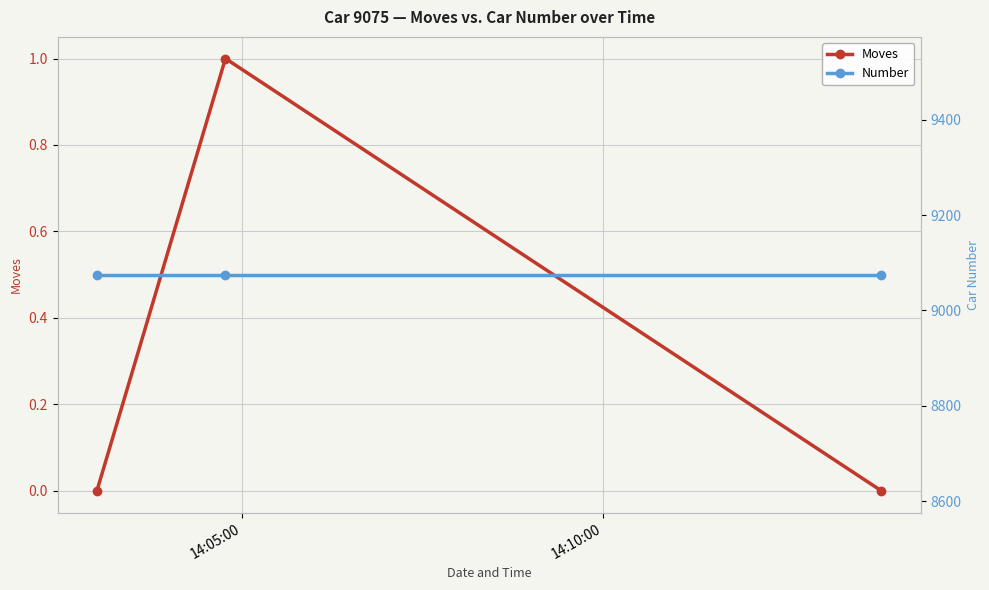

How many lines are shown in the chart?

2